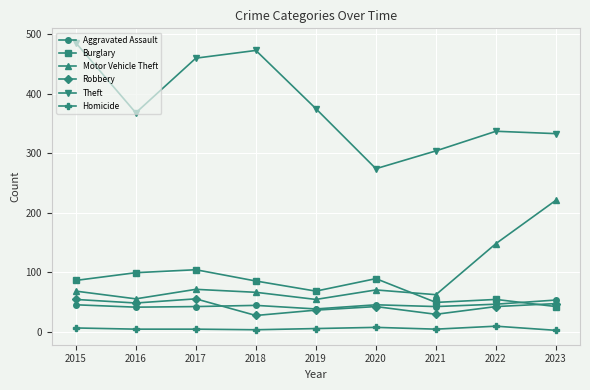

Which series has the widest spread of values?

Theft